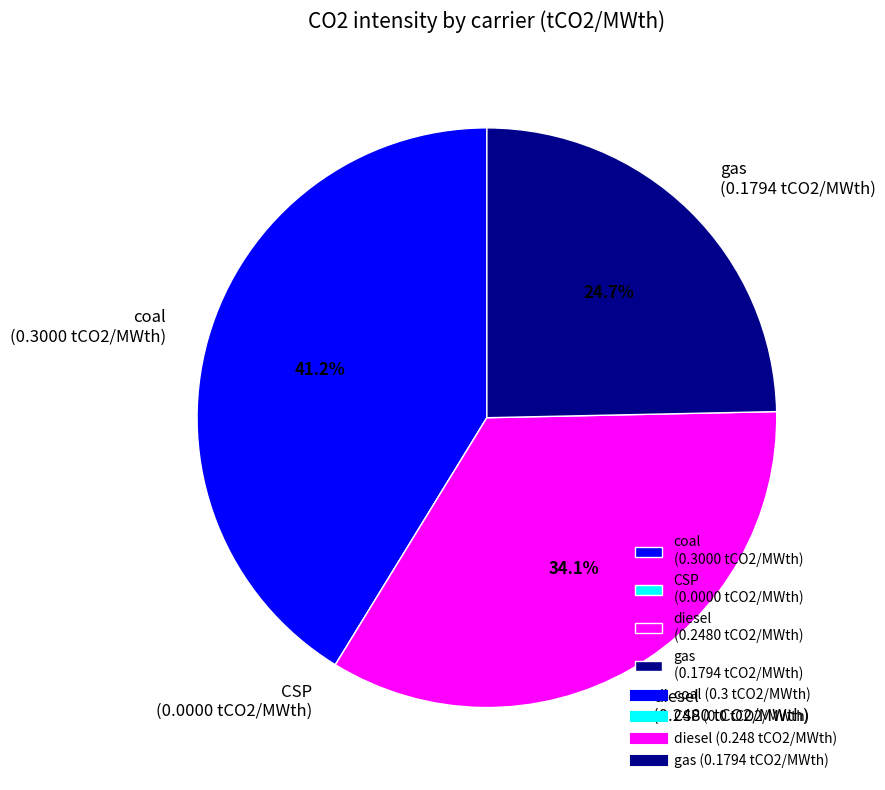

True or false: gas accounts for 25% of the total.

True